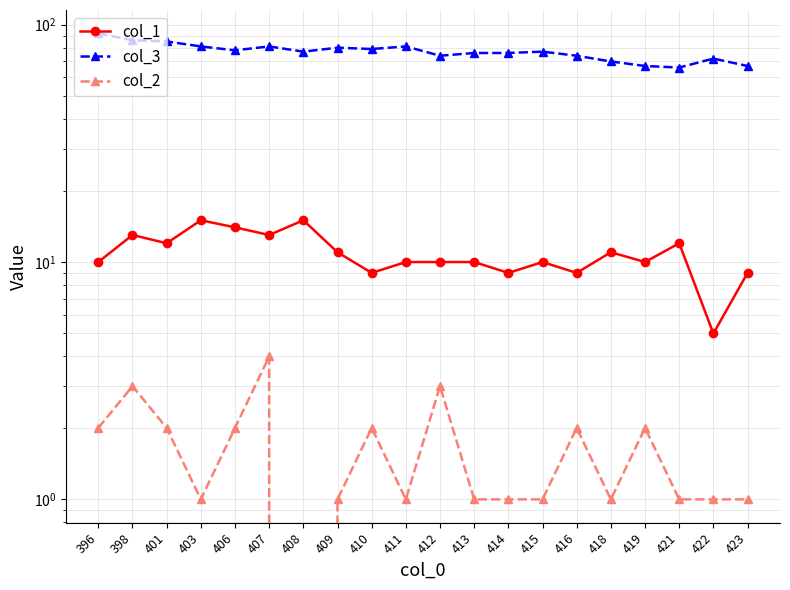

What is the value of the col_3 point at the 9th from the left?

79